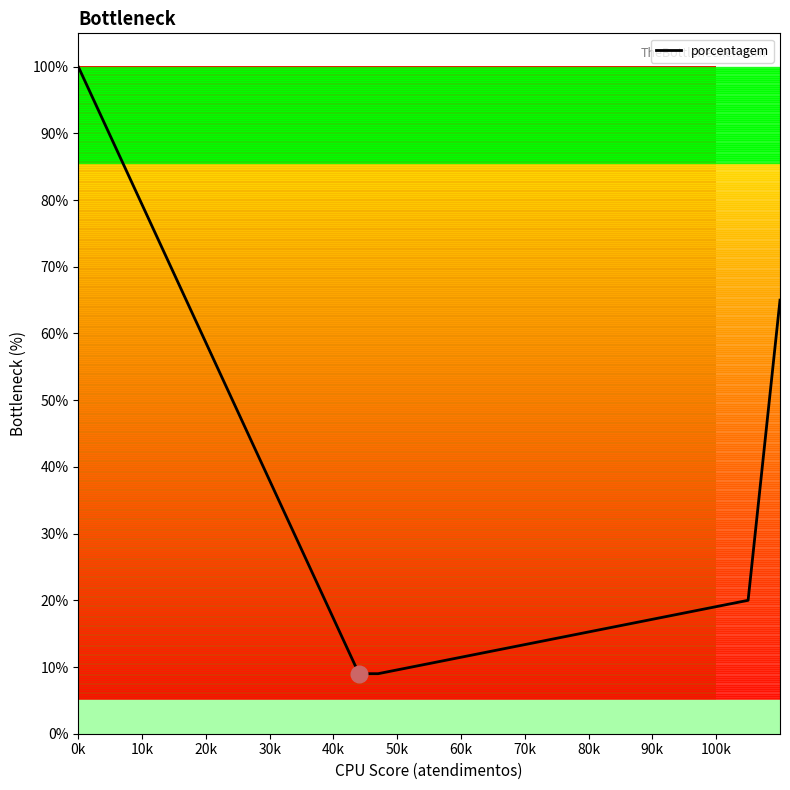

True or false: the data has more than 1 interior local peaks.

False